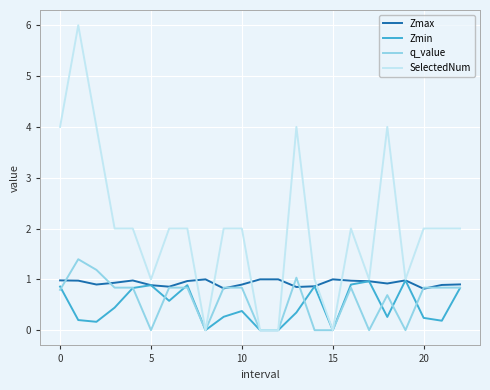

Which series has the largest total across all categories?

SelectedNum